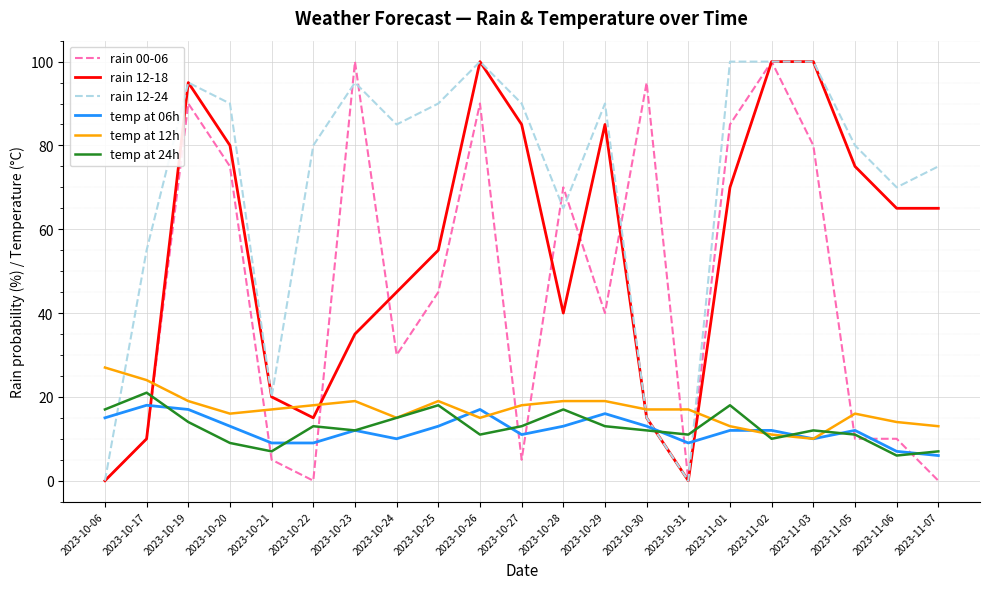

What are all the series names shown in the legend?

rain 00-06, rain 12-18, rain 12-24, temp at 06h, temp at 12h, temp at 24h